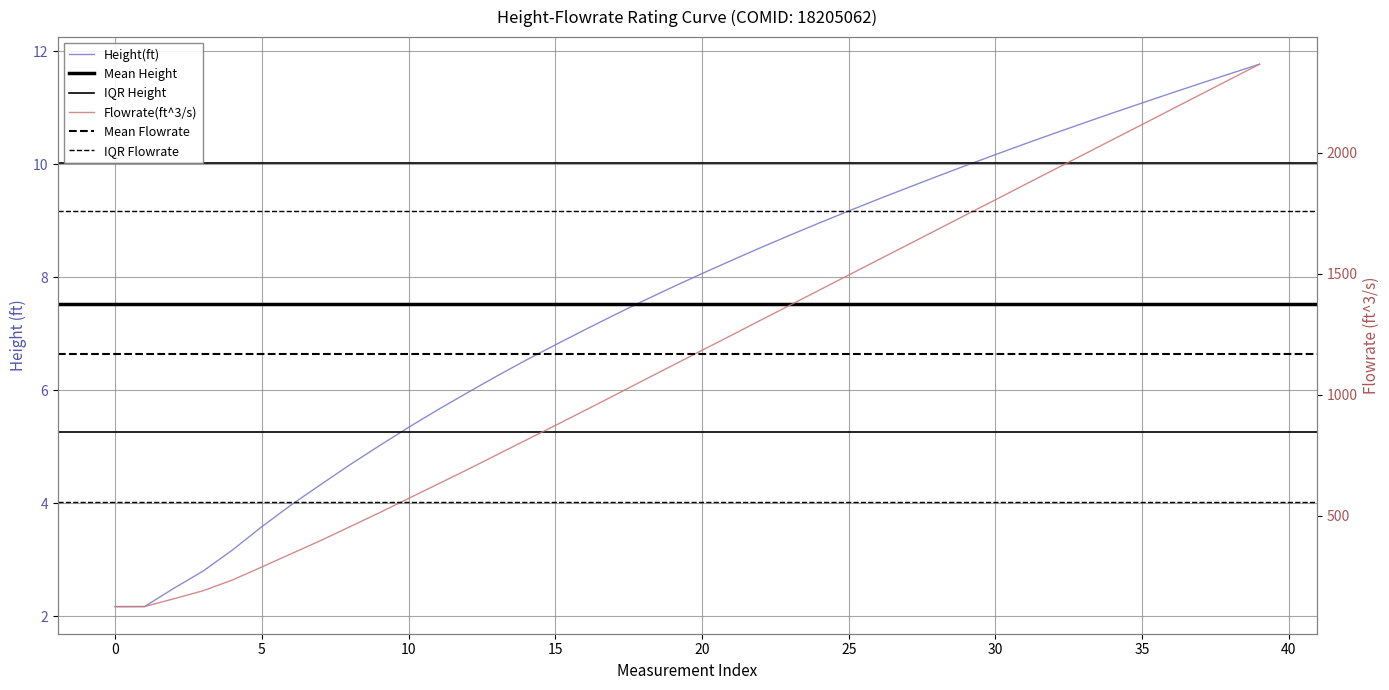

True or false: Flowrate(ft^3/s) and Height(ft) cross at least once.

False